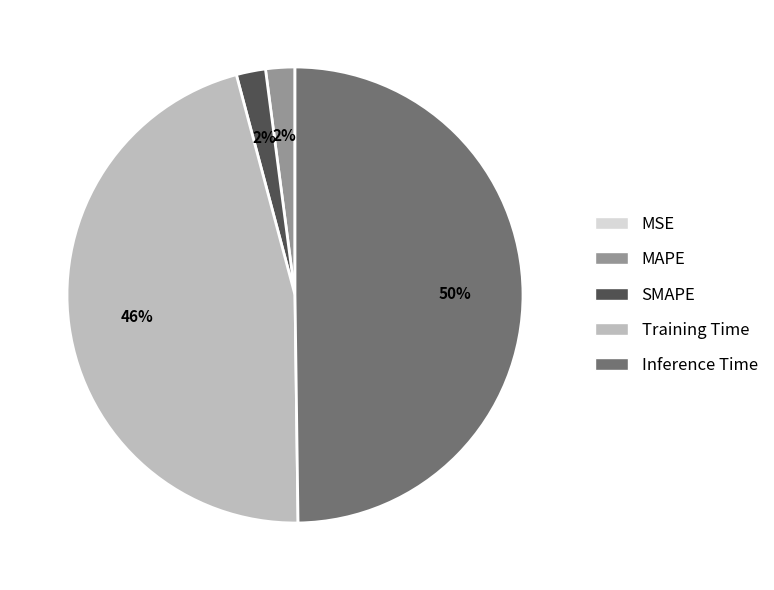

Between Training Time and SMAPE, which is larger?

Training Time